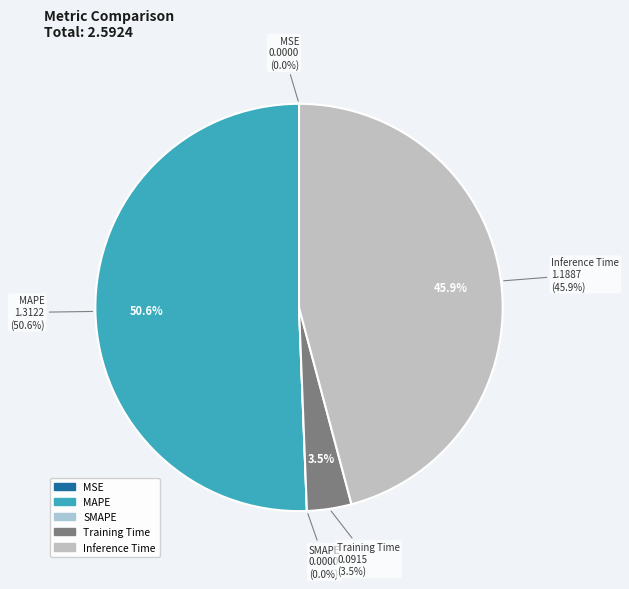

True or false: MSE accounts for 0% of the total.

True